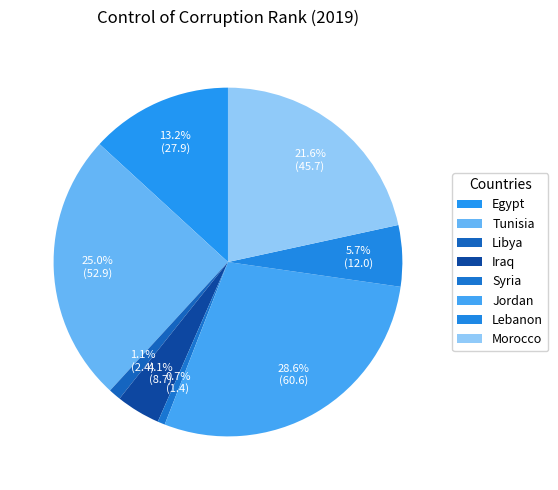

What is the change in value from Egypt to Lebanon?

-15.9